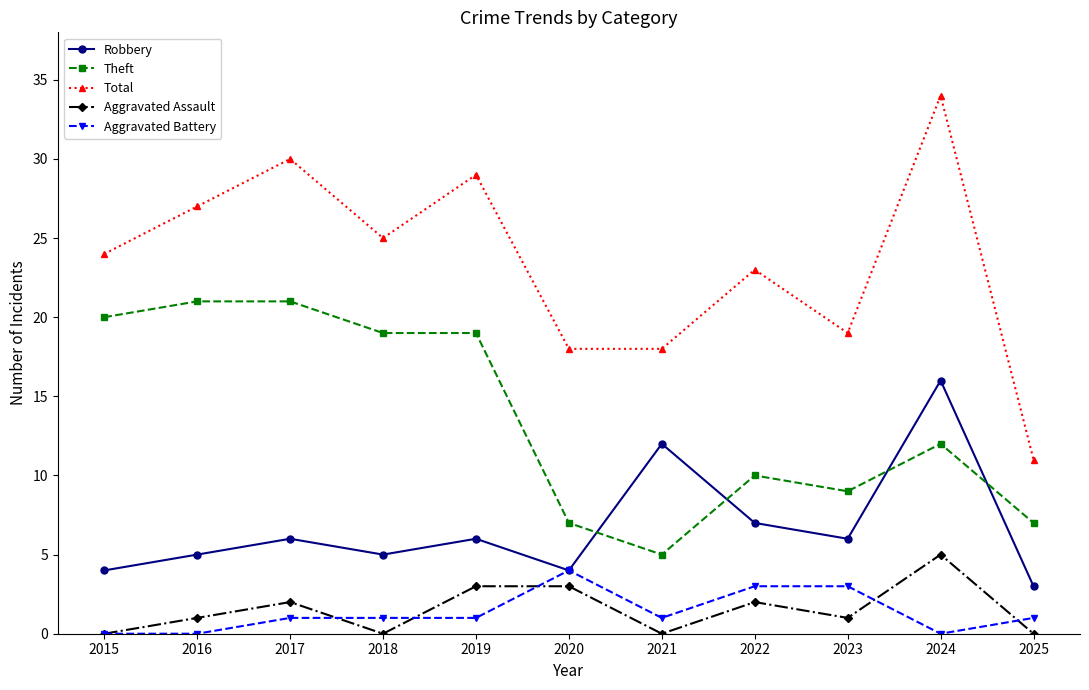

How many lines are shown in the chart?

5